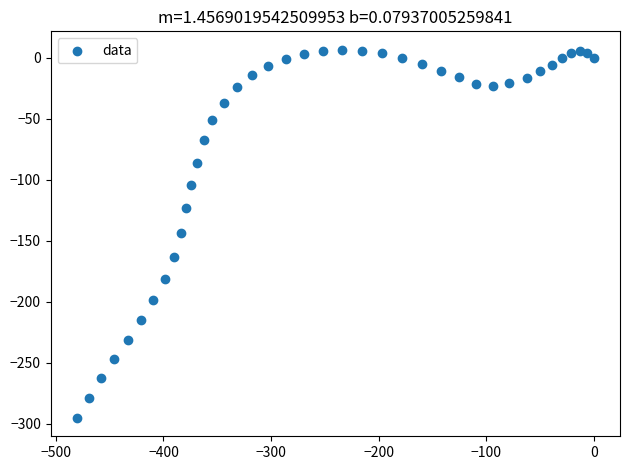

What is the range of X values (max minus min)?

480.7